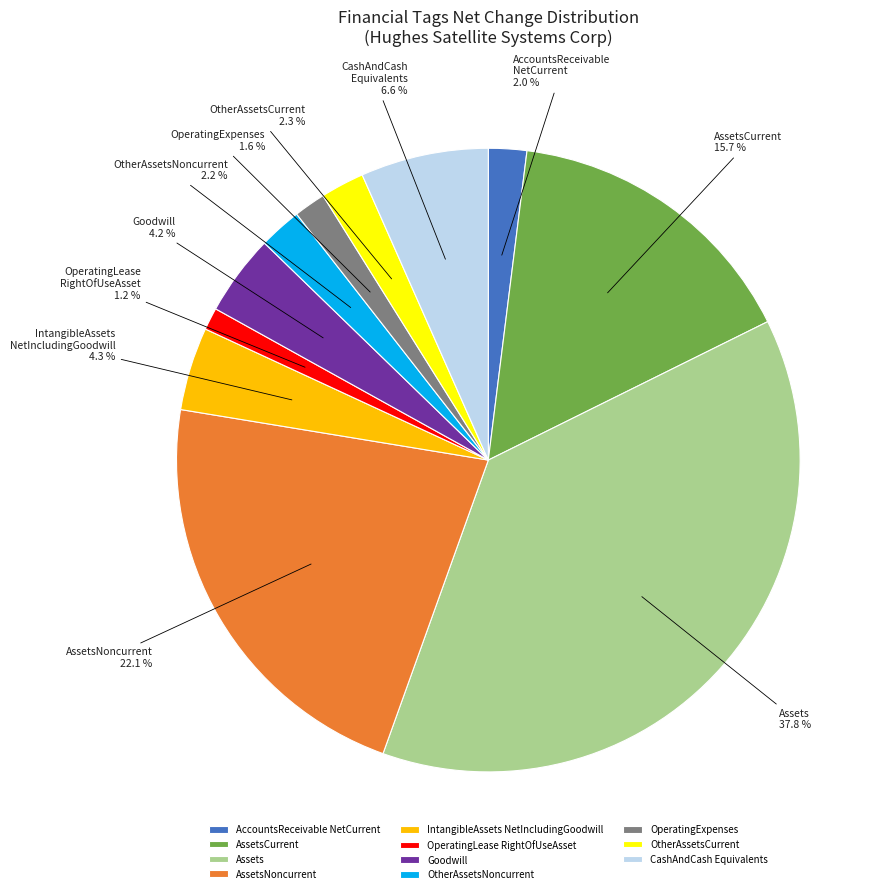

Count the number of slices in the pie.

11